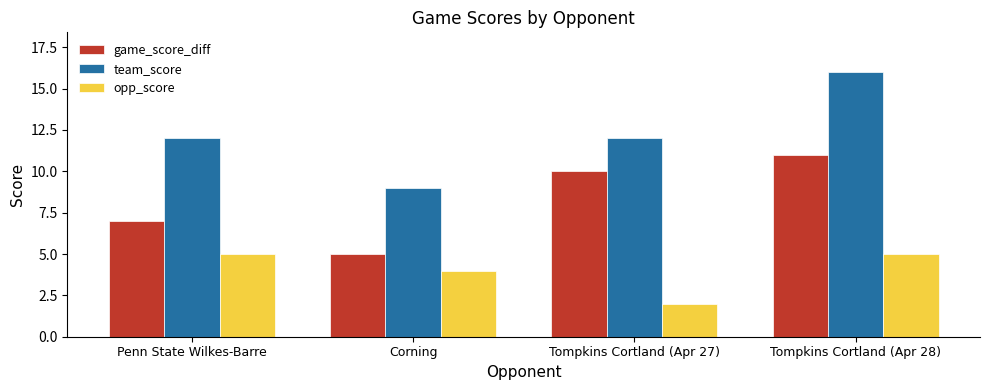

Rank the series at Corning from highest to lowest value.

team_score, game_score_diff, opp_score